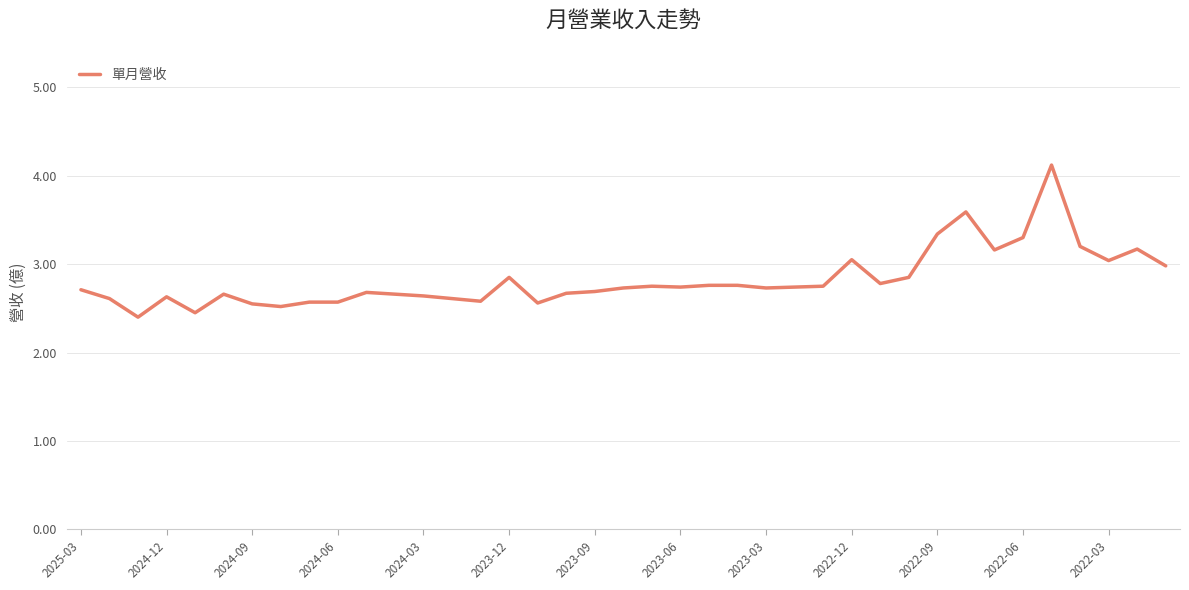

What is the smallest value displayed?

2.4